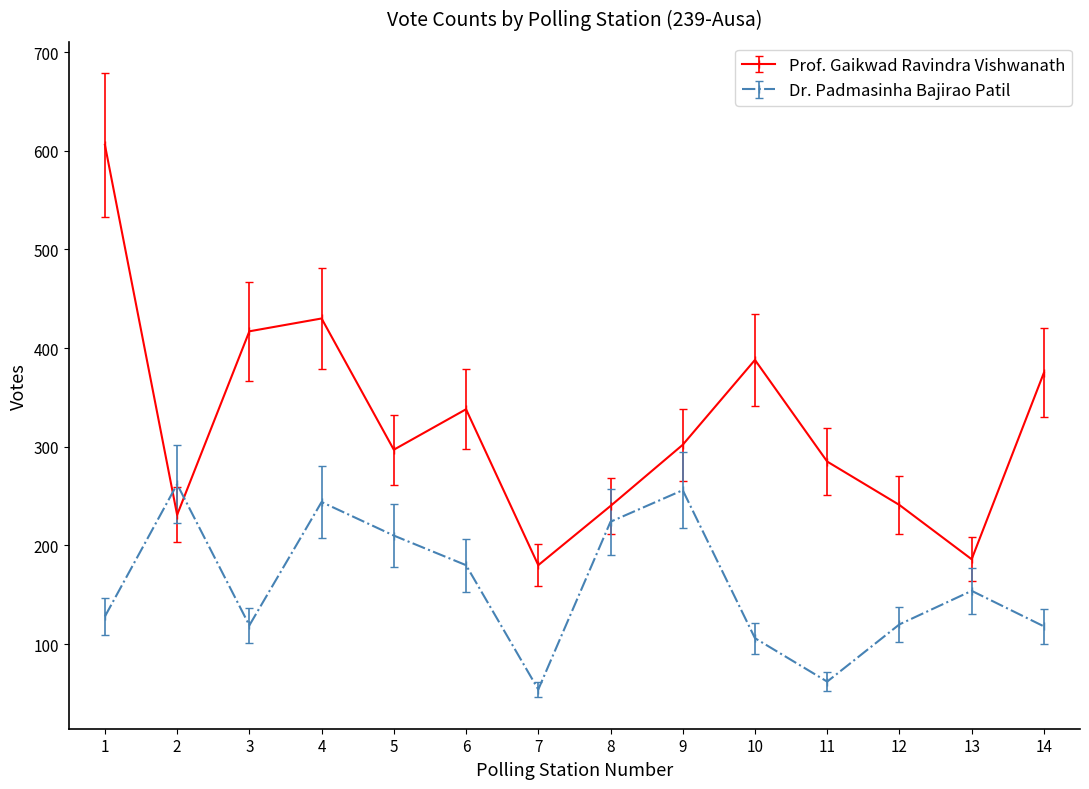

Count the number of categories in the chart.

14